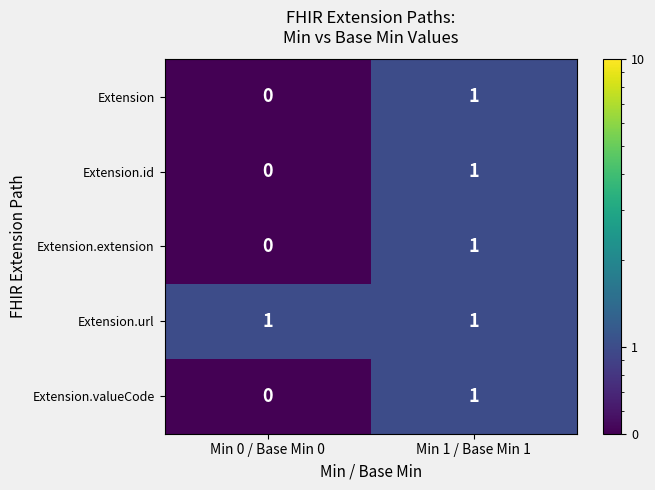

How many data points does each series have?

2